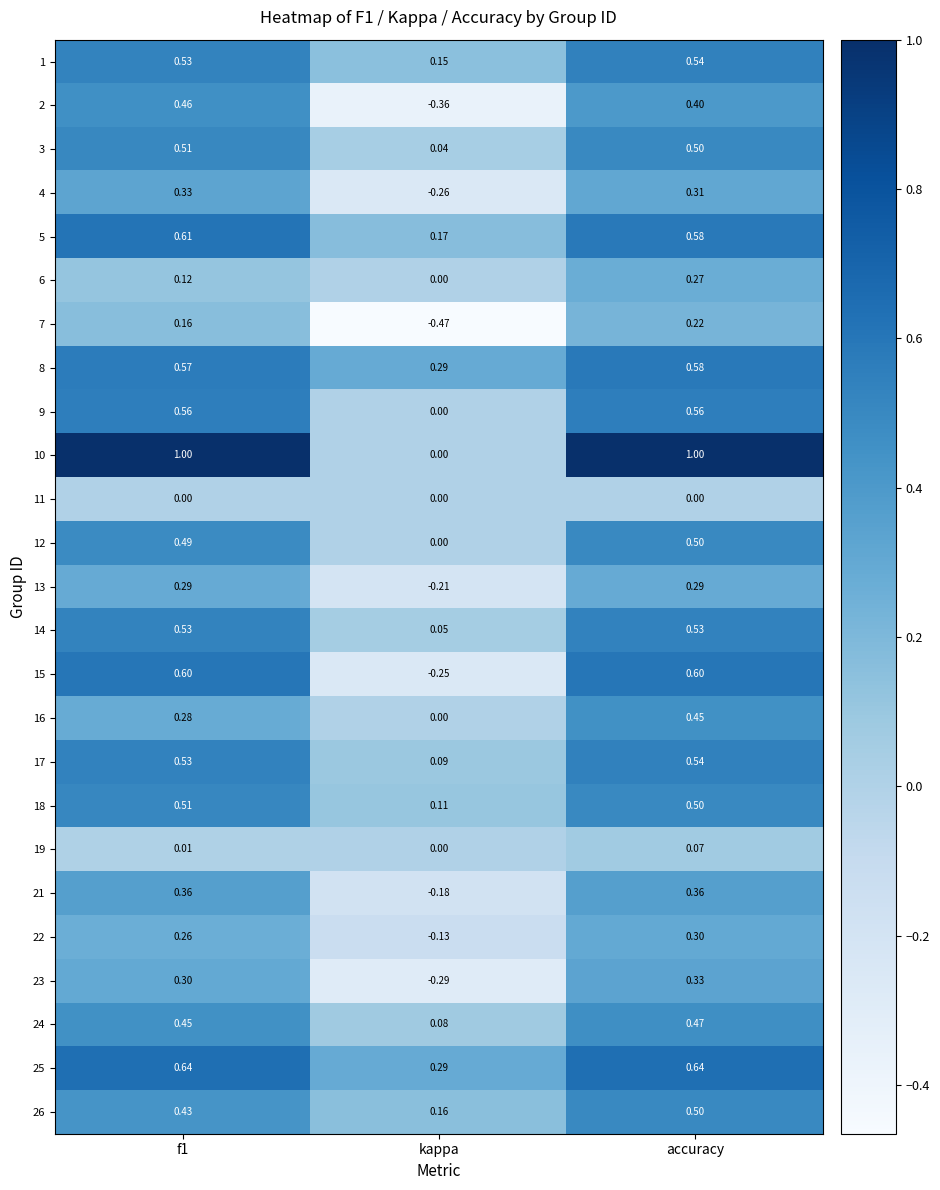

Where is 2 nearest to the value 0?

kappa